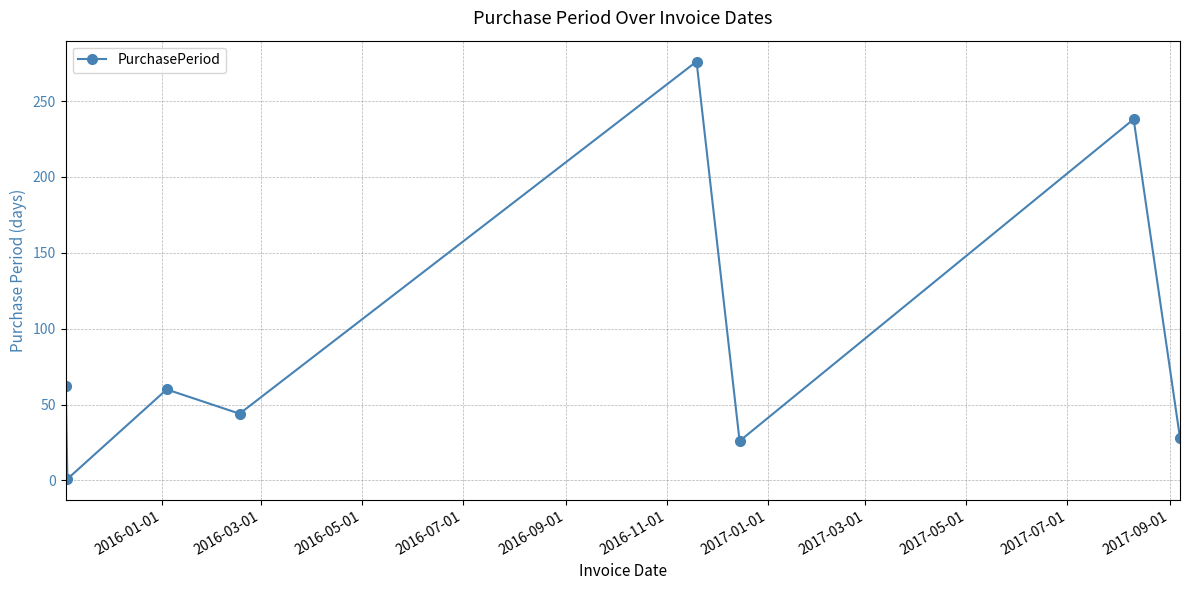

What is the difference between the maximum and minimum values?

275